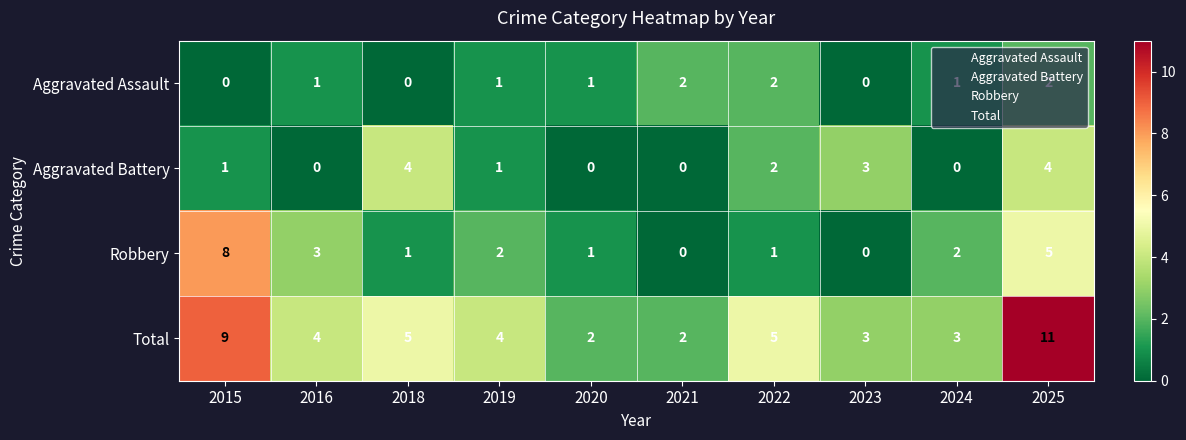

Which category has the highest value across all series?

2025